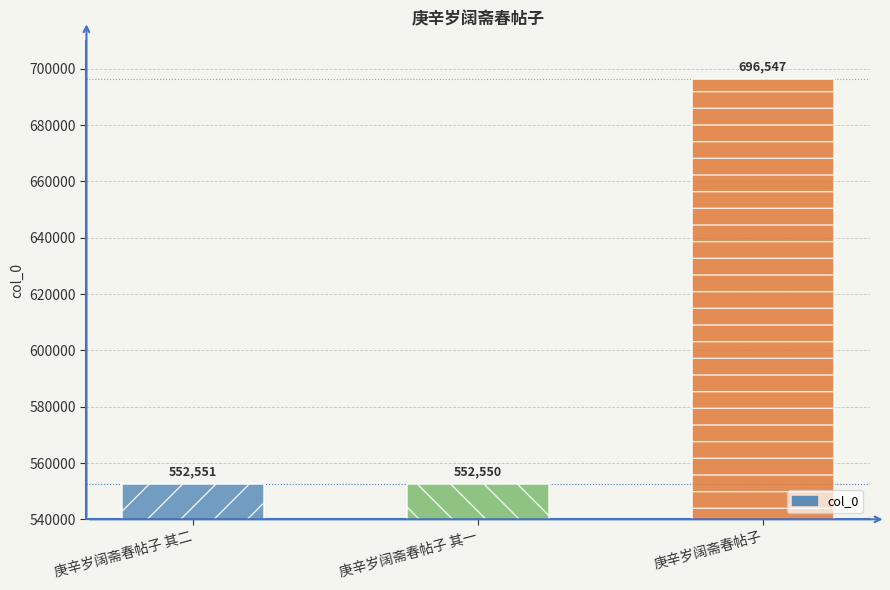

Which has a higher value, 庚辛岁阔斋春帖子 其一 or 庚辛岁阔斋春帖子?

庚辛岁阔斋春帖子